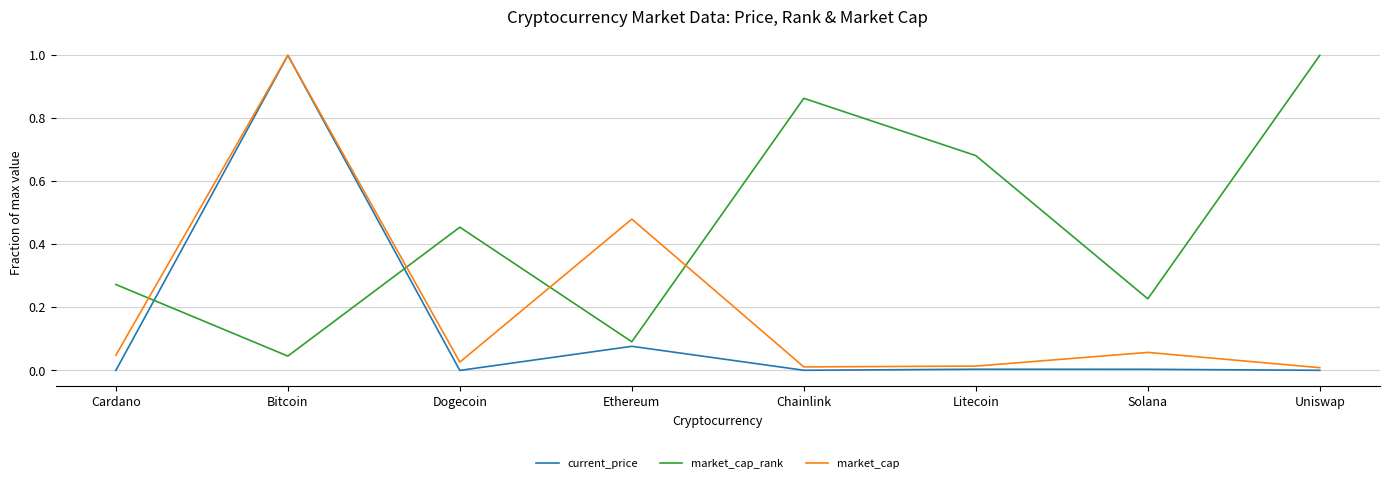

True or false: market_cap_rank has a value of 1.8 at Uniswap.

False